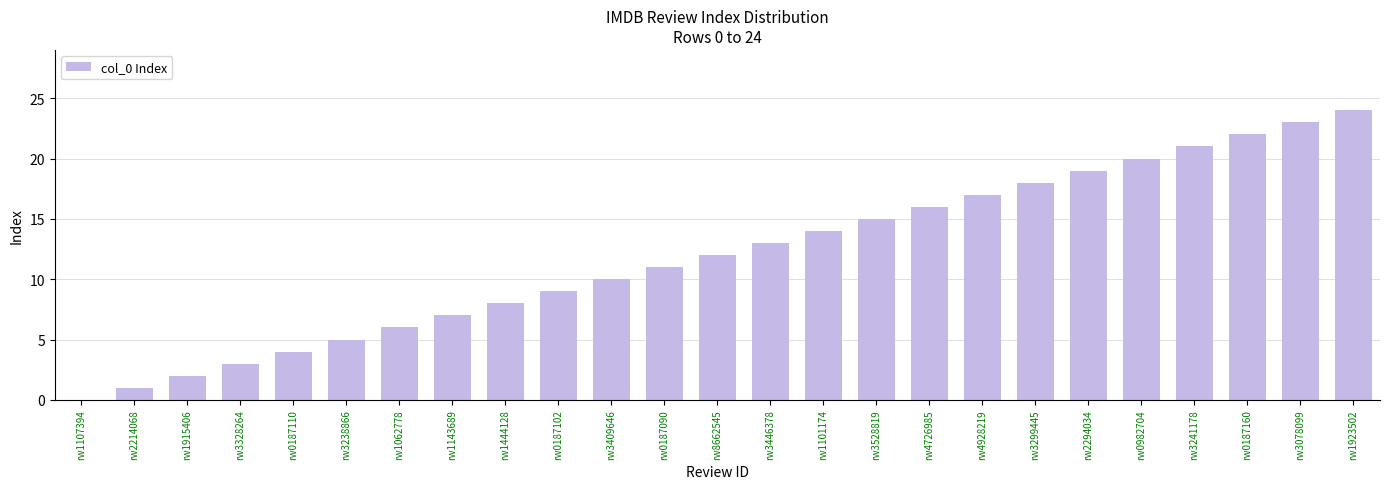

Are the bars horizontal?

No